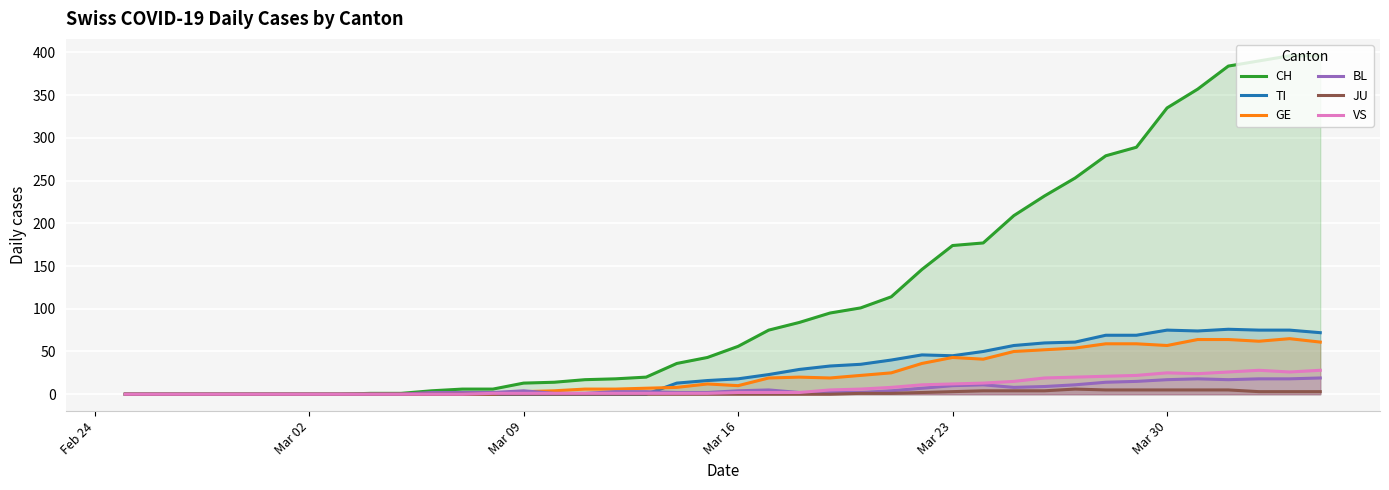

True or false: BL and JU cross at least once.

False